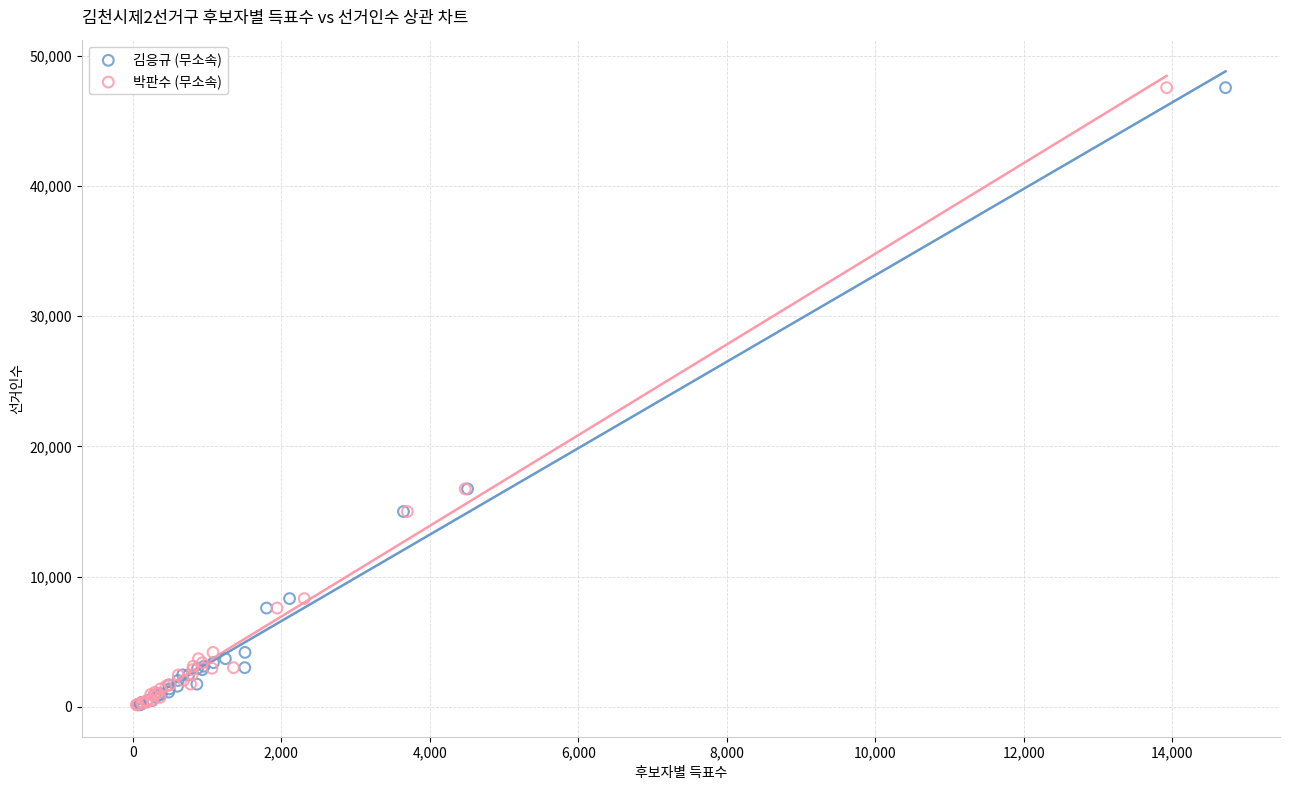

What are all the series names shown in the legend?

김응규 (무소속), 박판수 (무소속)